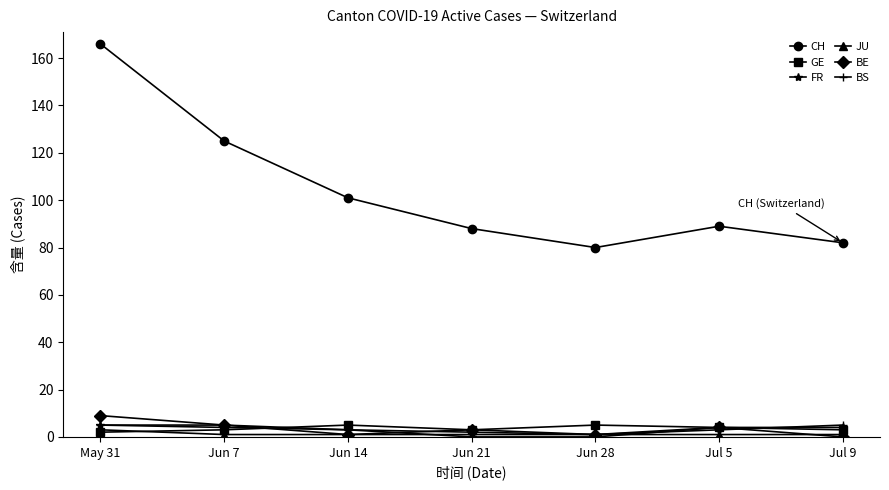

What are all the series names shown in the legend?

CH, GE, FR, JU, BE, BS